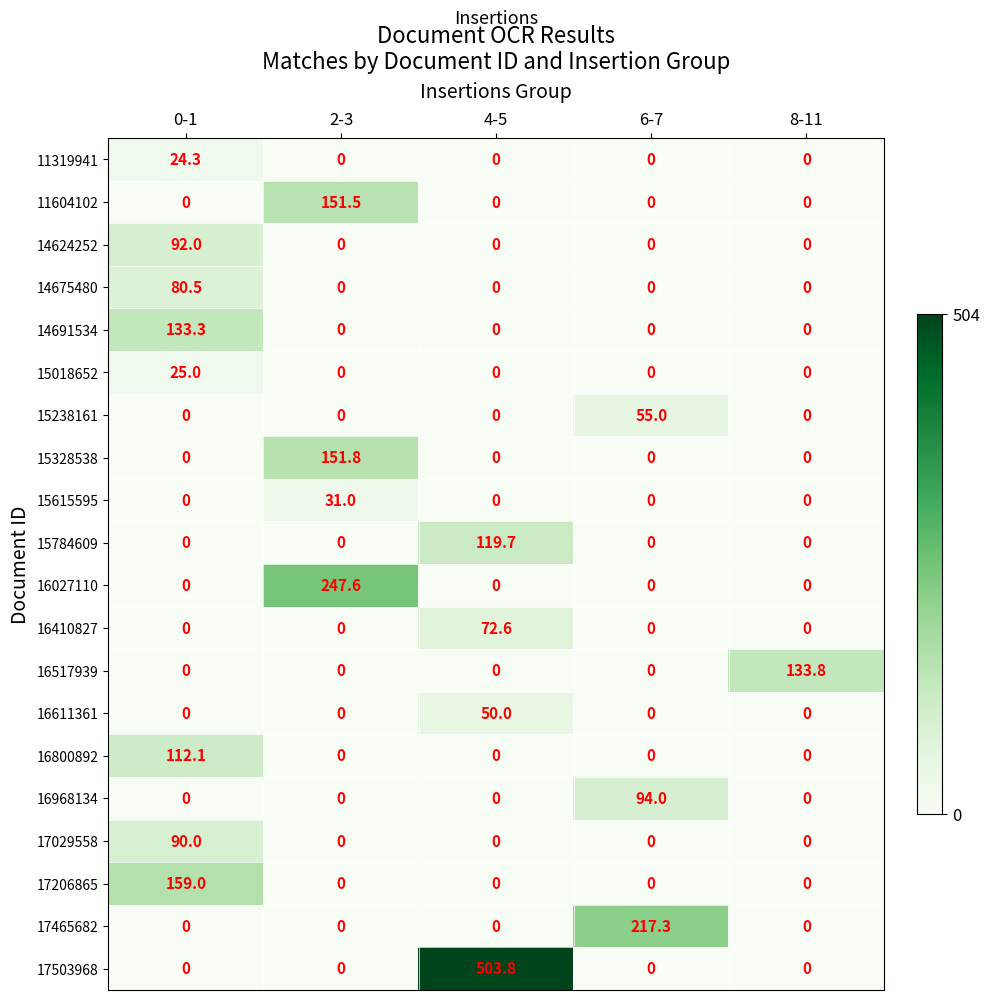

Which series changed the most between 4-5 and 6-7?

17503968